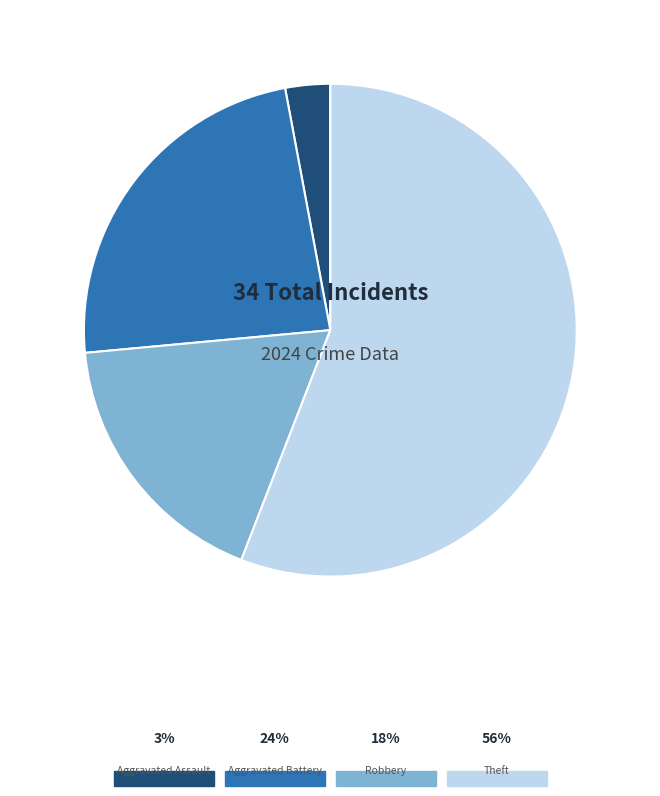

Which slice is the largest?

Theft